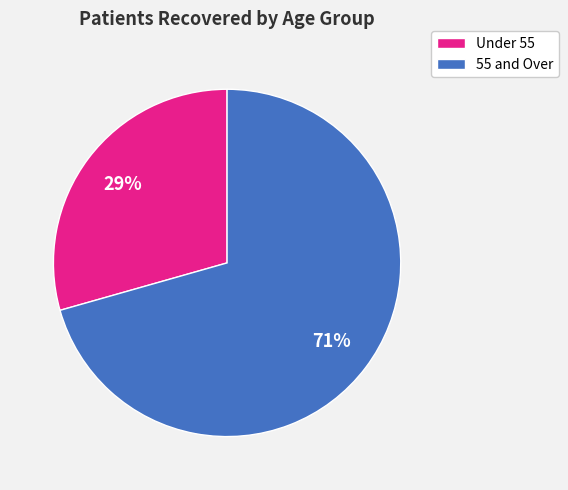

Approximately how many times larger is the value at Under 55 compared to 55 and Over?

0.4